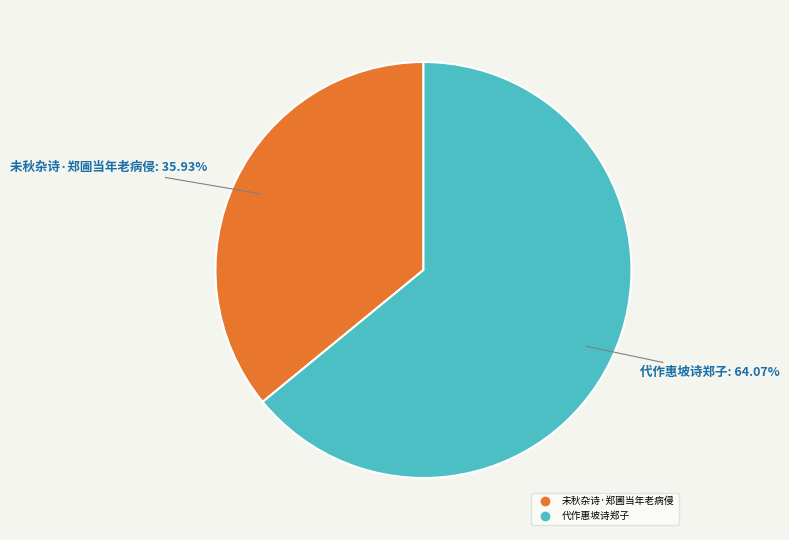

The 代作惠坡诗郑子 slice represents 51% of the pie. True or false?

False